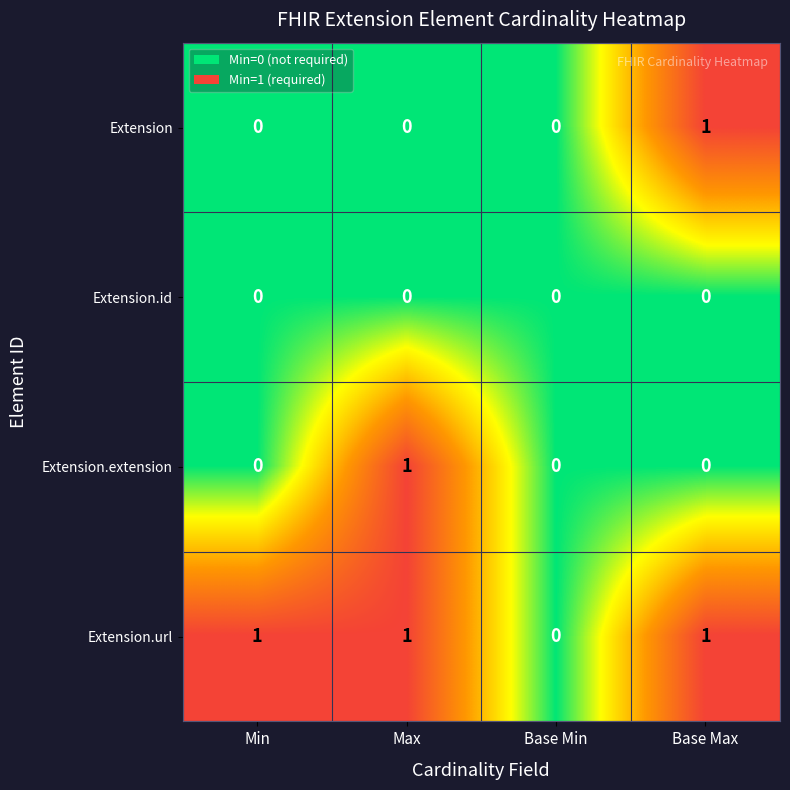

Reading right to left, what are all the values shown in this chart?

Extension: Base Max=1	Base Min=0	Max=0	Min=0
Extension.id: Base Max=0	Base Min=0	Max=0	Min=0
Extension.extension: Base Max=0	Base Min=0	Max=1	Min=0
Extension.url: Base Max=1	Base Min=0	Max=1	Min=1